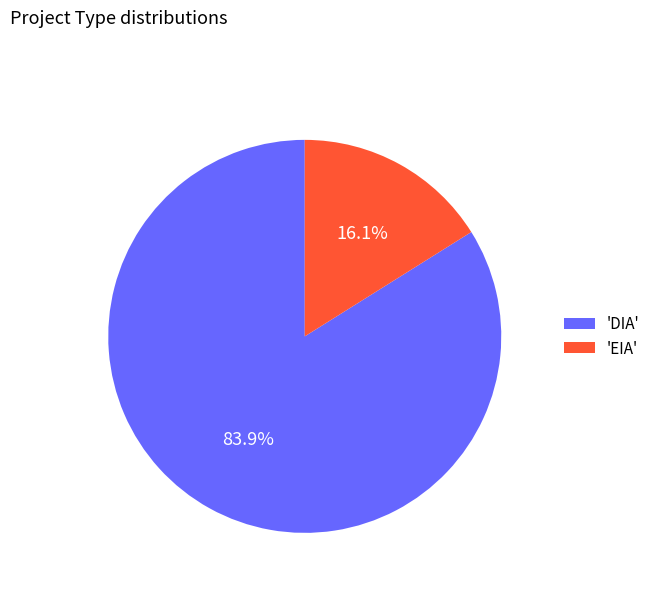

What is the largest slice in the pie chart?

'DIA'